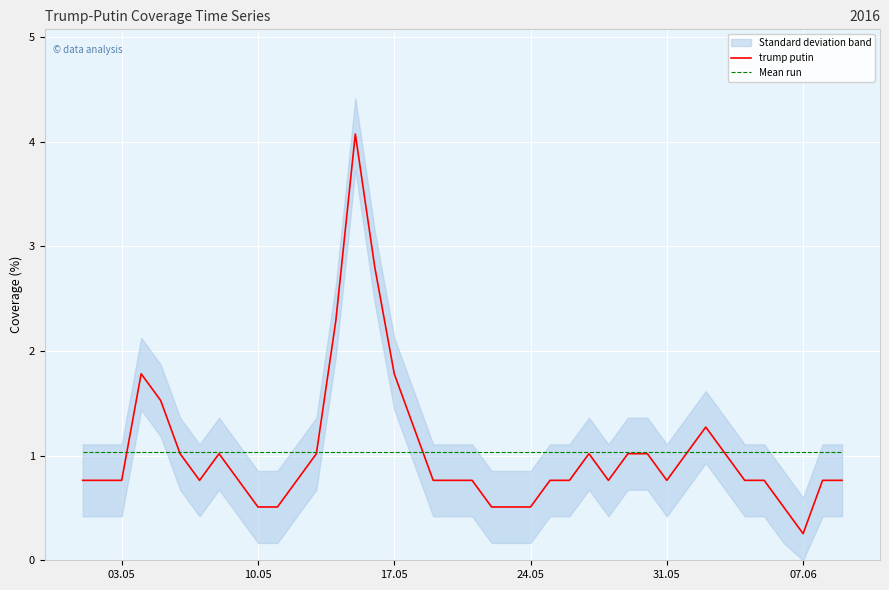

What is the maximum value for trump putin?

4.1